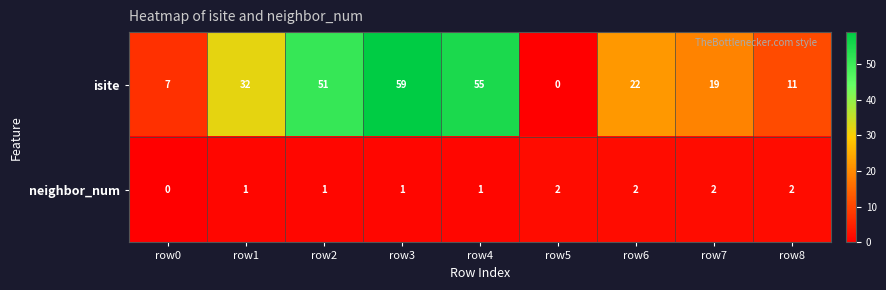

How many data points does each series have?

9